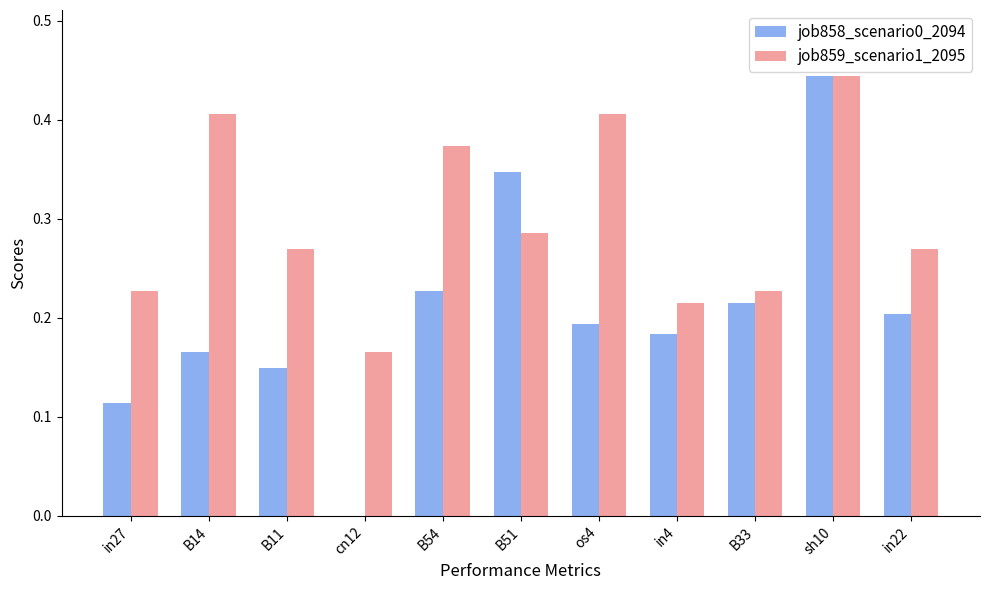

Which category has the highest value in the job859_scenario1_2095 series?

sh10